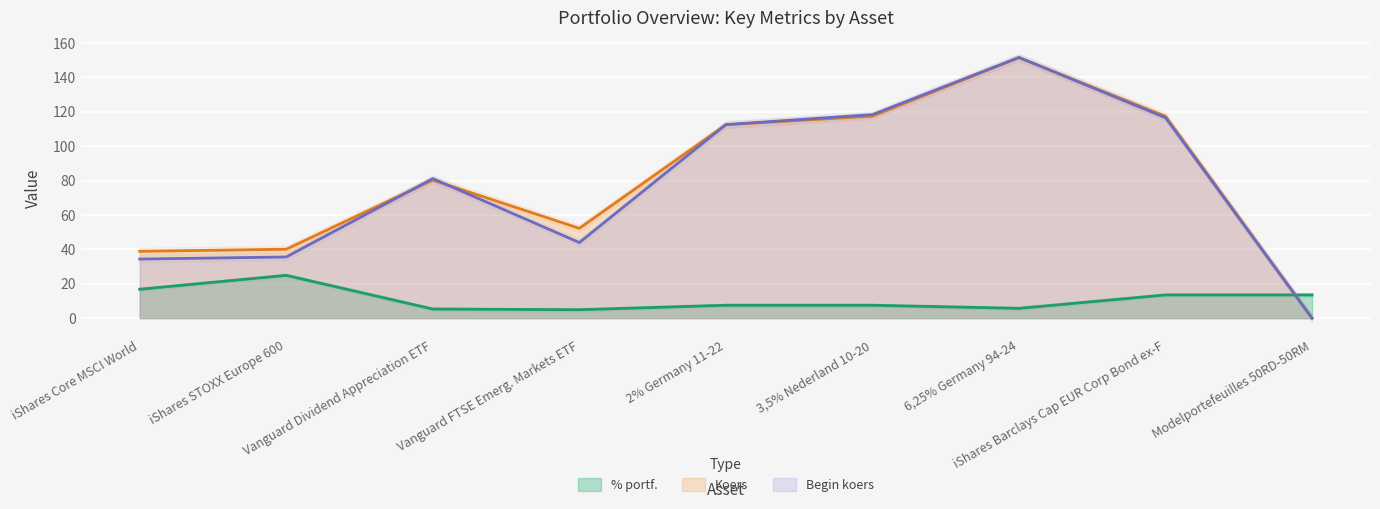

What is the value of the Begin koers point at the 5th from the left?

112.6